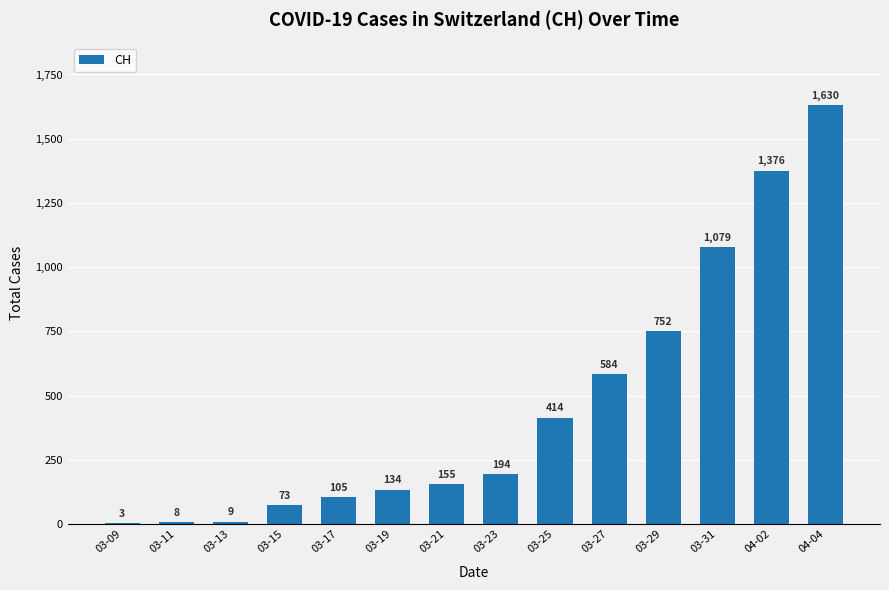

Reading left to right, transcribe all the data shown in this chart.

03-09=3	03-11=8	03-13=9	03-15=73	03-17=105	03-19=134	03-21=155	03-23=194	03-25=414	03-27=584	03-29=752	03-31=1079	04-02=1376	04-04=1630